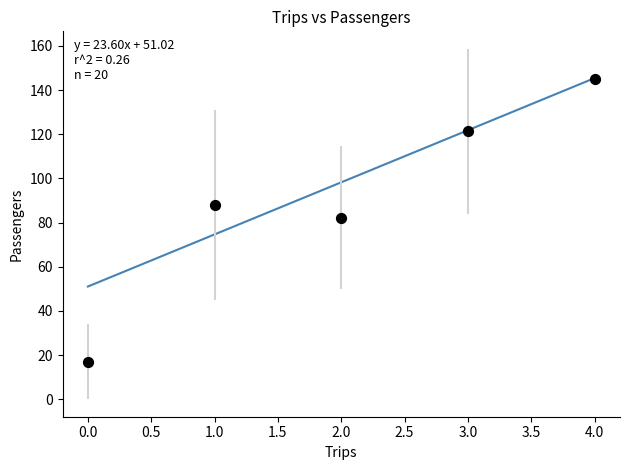

What is the range of Y values (max minus min)?

128.0